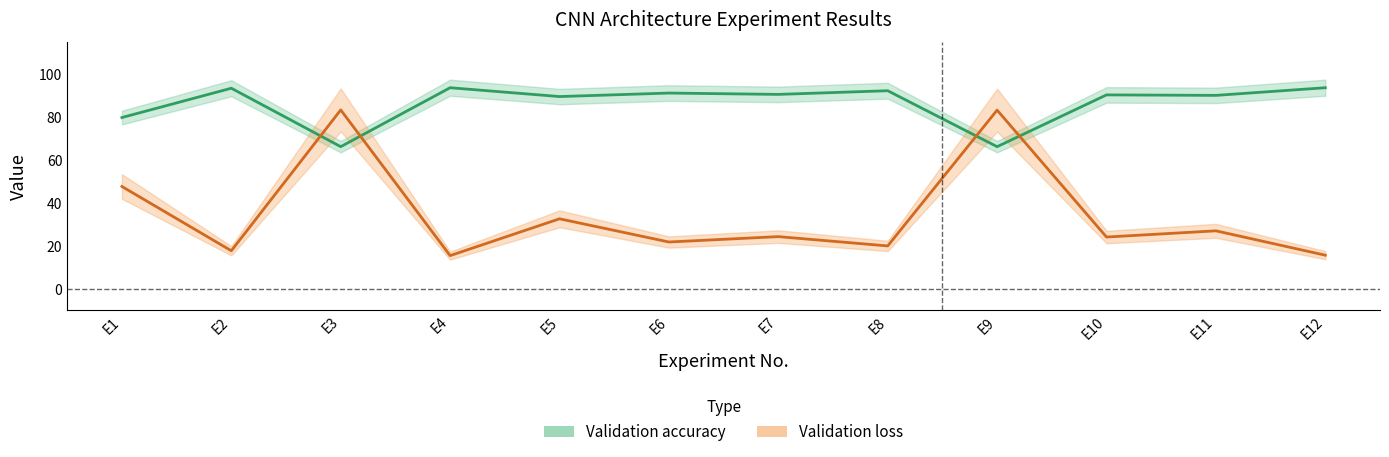

Which series has the widest spread of values?

Validation loss